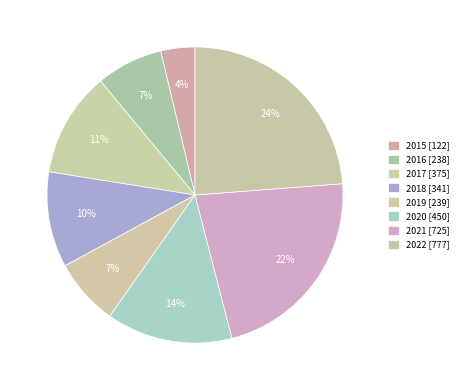

Which has a higher value, 2015 or 2018?

2018